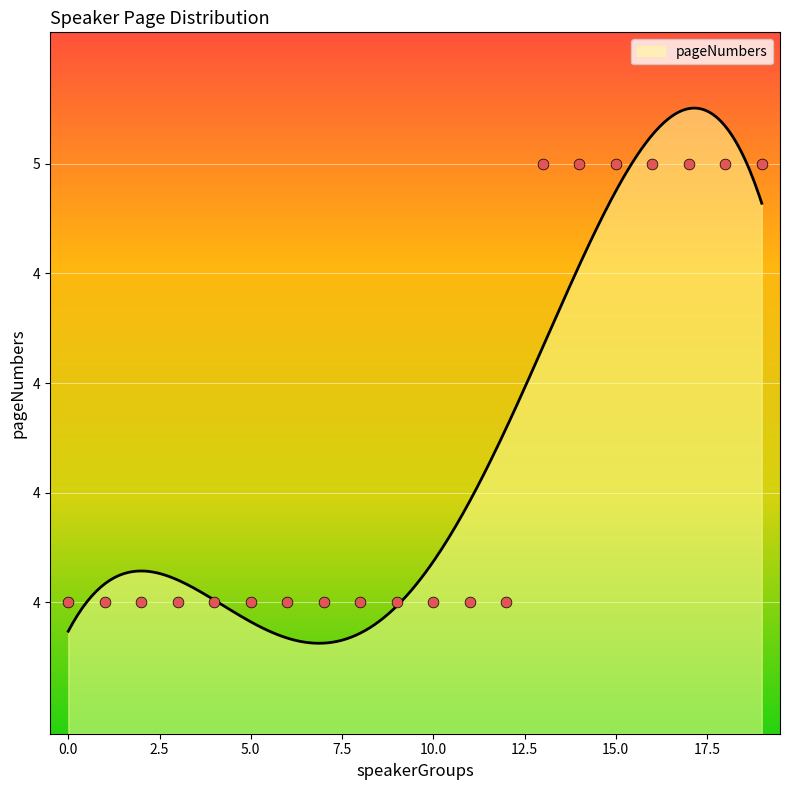

Between 14 and 15, which is larger?

14